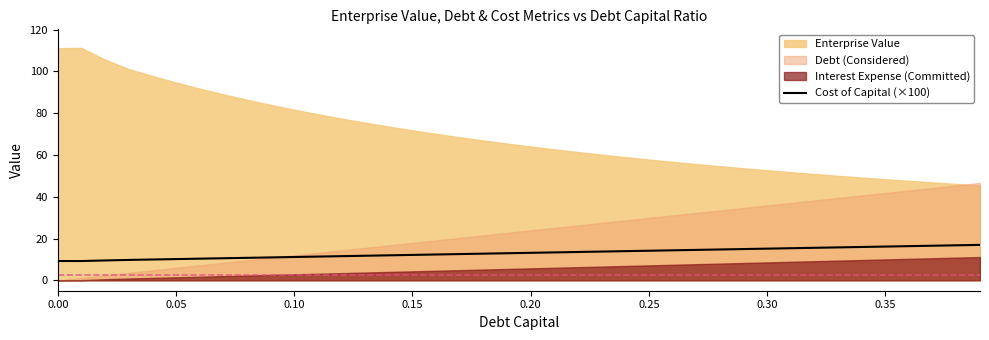

The value of Cost of Capital (×100) at 0.10 is 11.2. True or false?

True